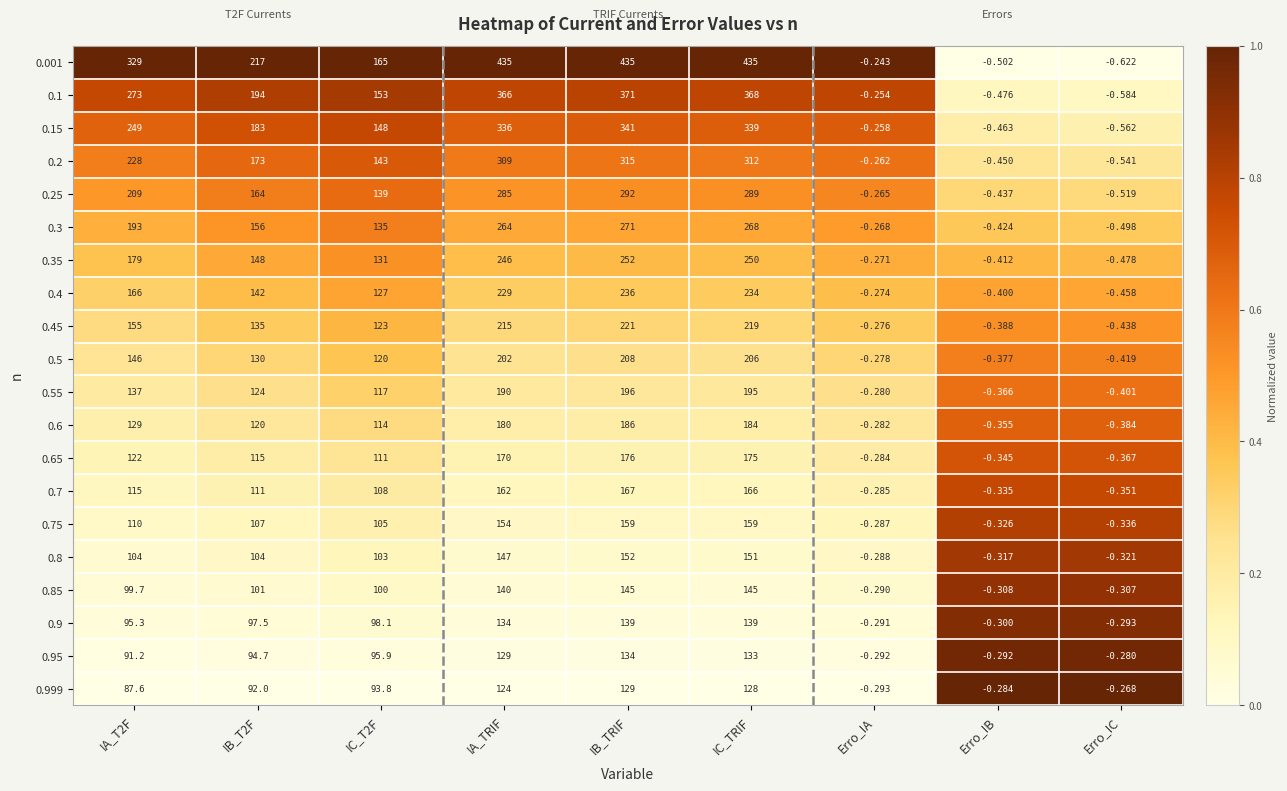

At which category is the sum across all series the highest?

IB_TRIF